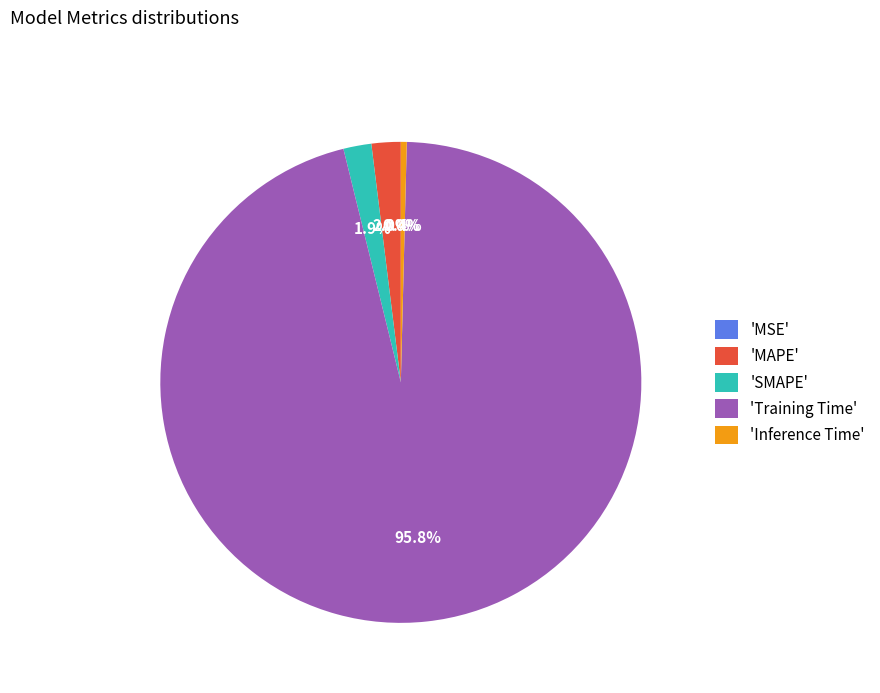

Which slice is the largest?

'Training Time'